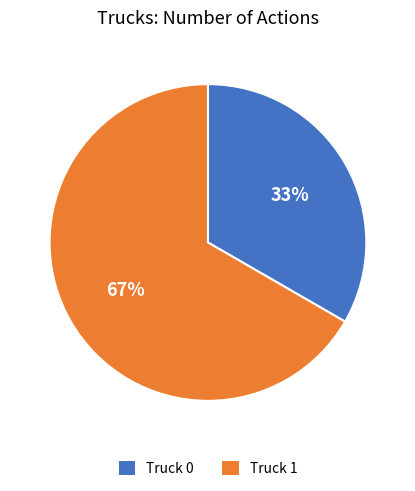

Which slice is the largest?

Truck 1